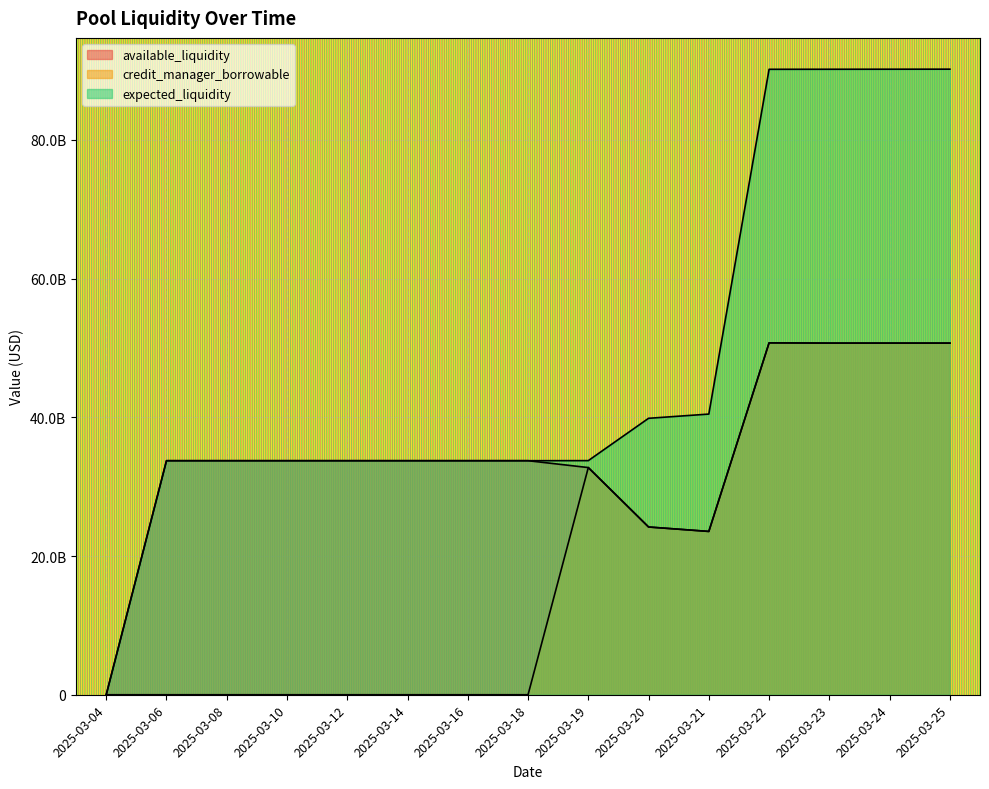

Rank the series at 2025-03-16 from lowest to highest value.

credit_manager_borrowable, available_liquidity, expected_liquidity